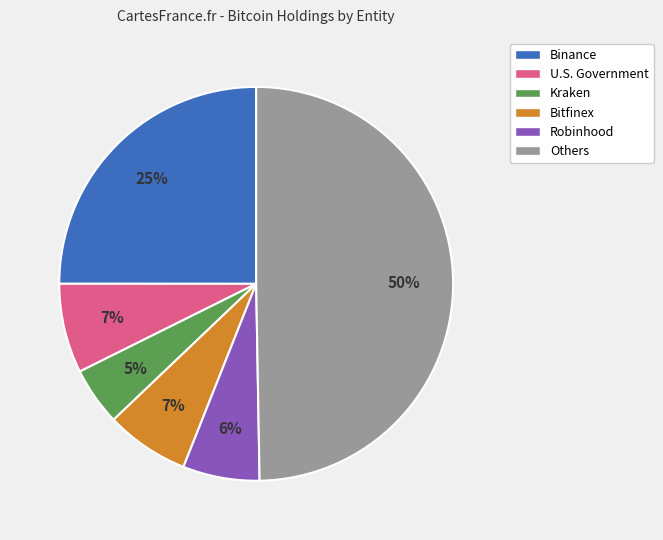

To the nearest percent, what is the average slice percentage?

17%